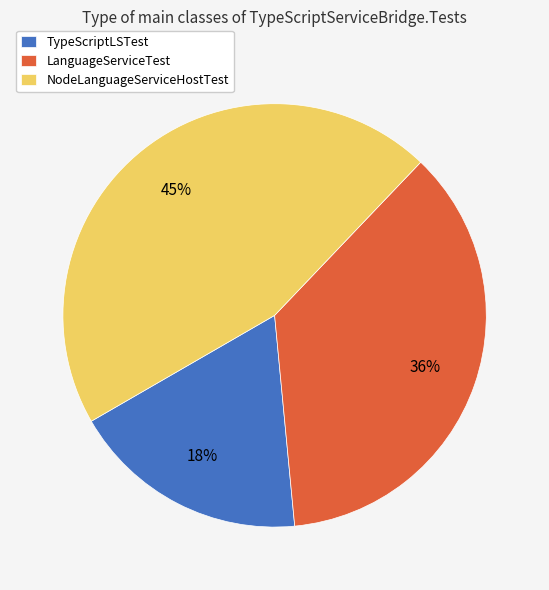

To the nearest percent, what portion does TypeScriptLSTest represent?

18%